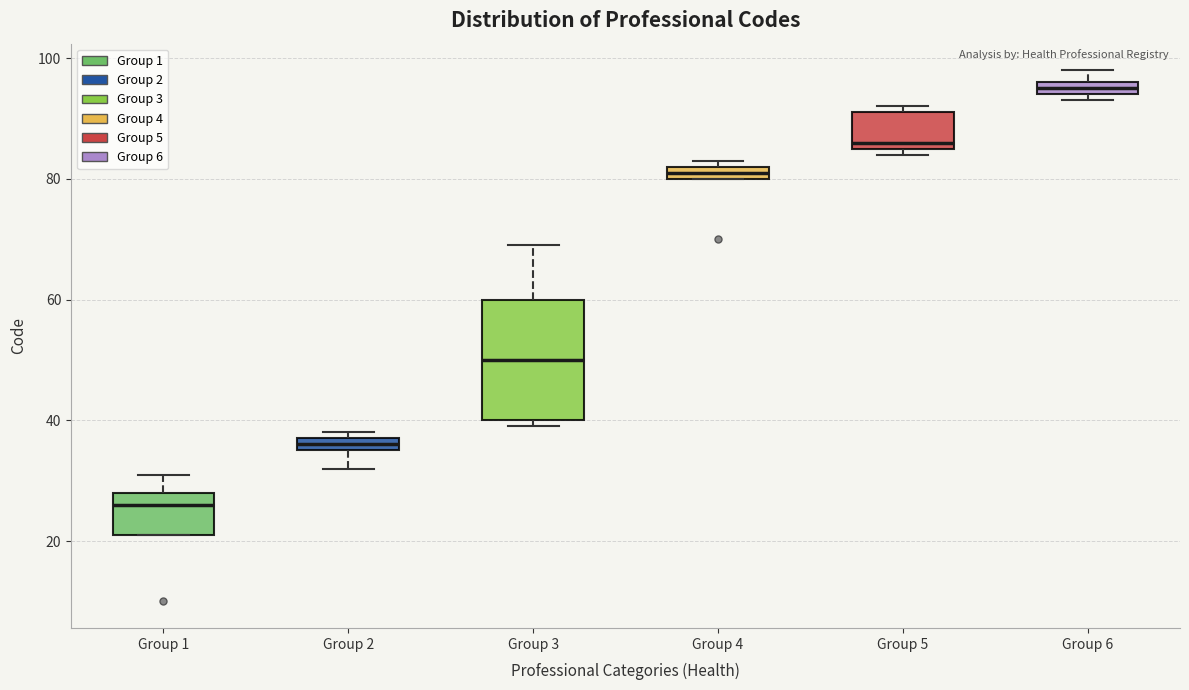

Where does the median line of the box for Group 3 sit on the y-axis? The values are not printed on the chart, so give them approximately, as read against the axis.

50